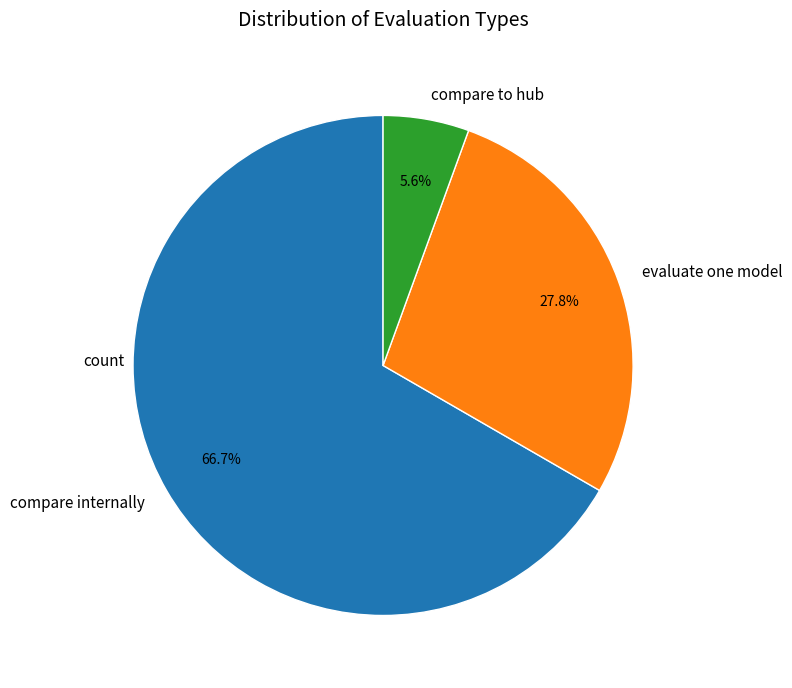

Do compare internally and compare to hub together represent more than half of the pie?

Yes